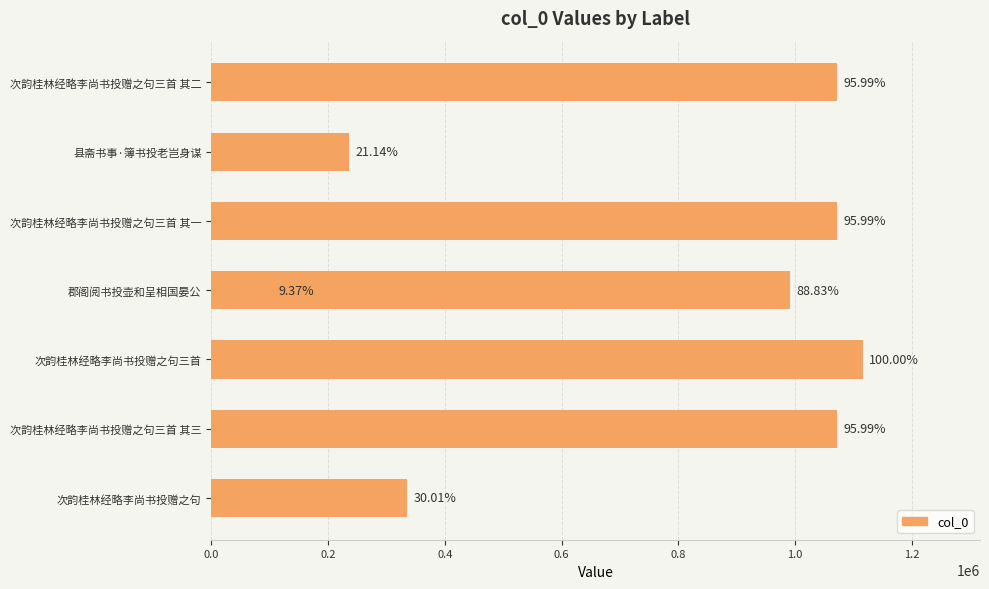

What position from the right is 县斋书事·簿书投老岂身谋?

3